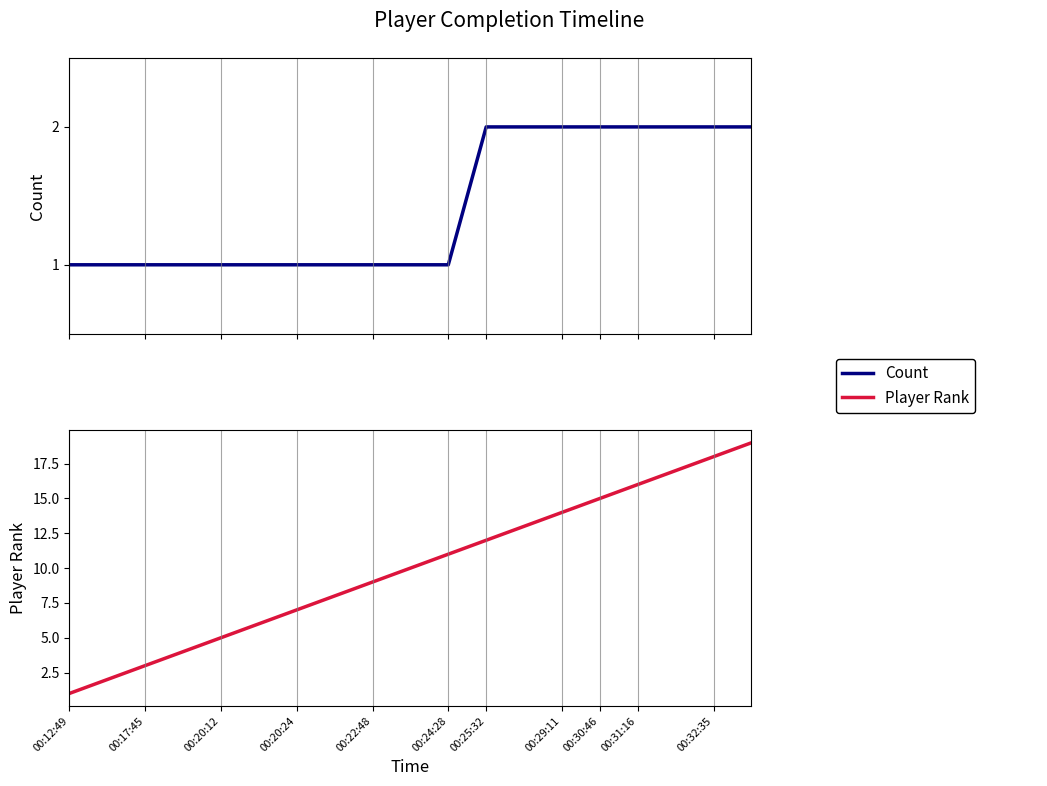

How many data points in Player Rank are less than 10?

9